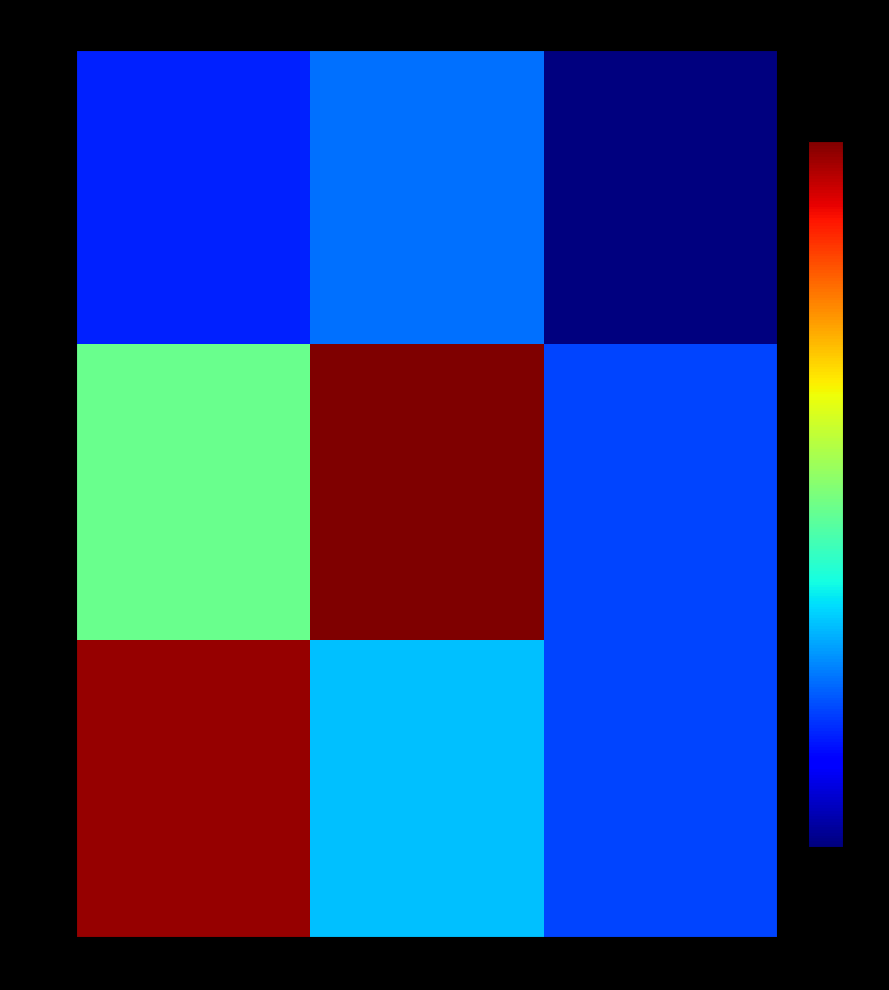

Which series has the largest total across all categories?

row_1